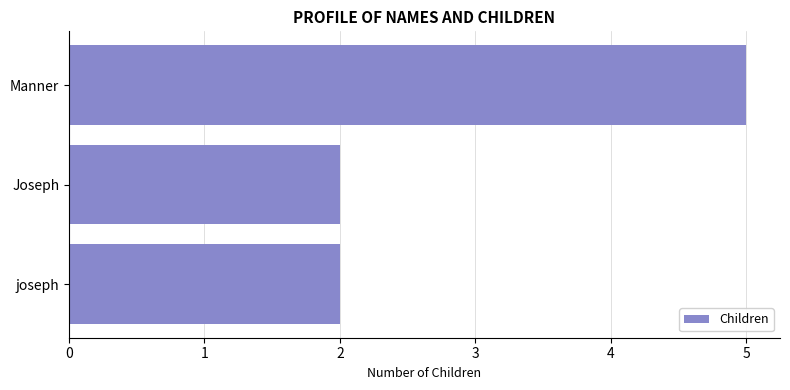

What is the ratio of the value at joseph to the value at Joseph?

1.0